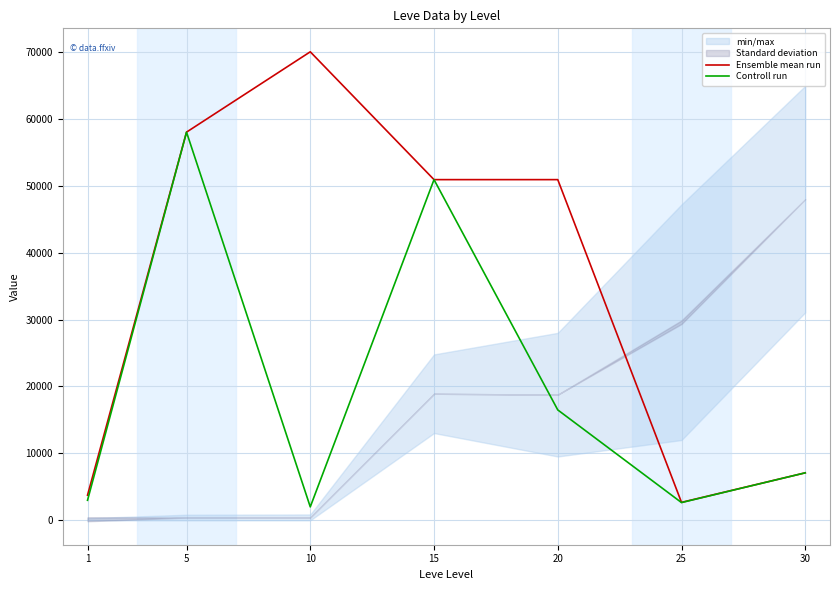

What is the difference between the maximum and minimum values in the Ensemble mean run series?

67314.2